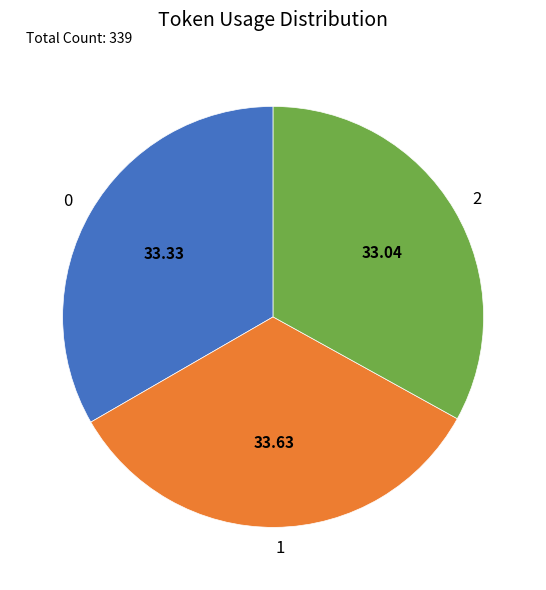

What is the ratio of the value at 2 to the value at 1?

1.0